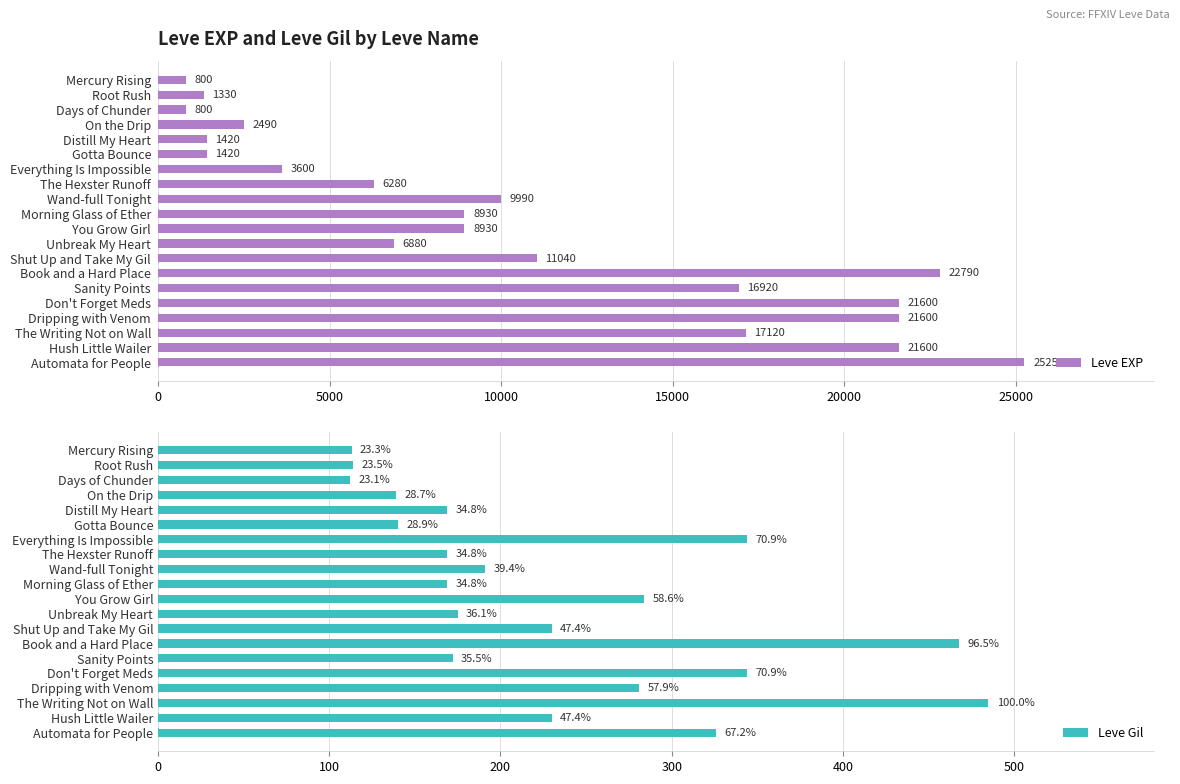

What is the sum of the Leve EXP values at Wand-full Tonight and Distill My Heart?

11410